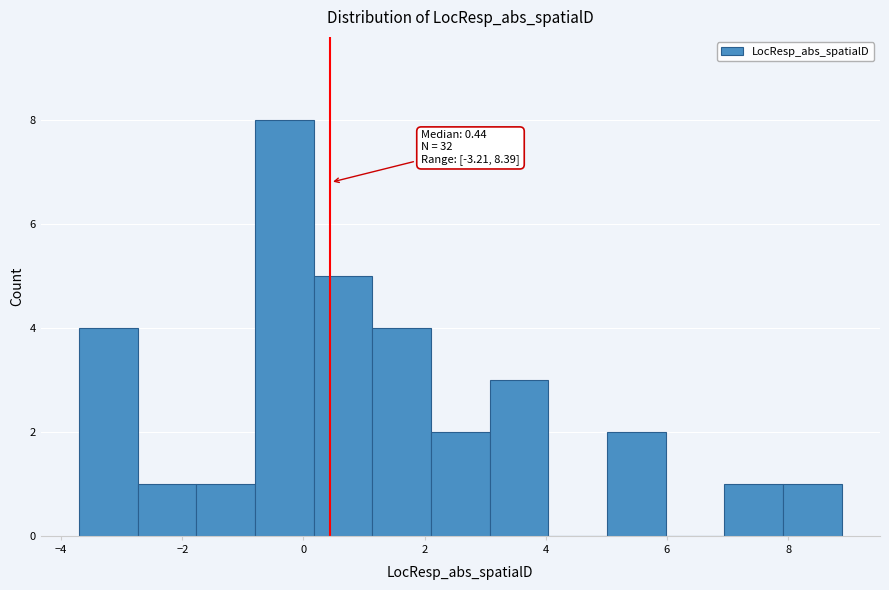

Over which range of the x-axis is the bar tallest?

-0.8 to 0.2